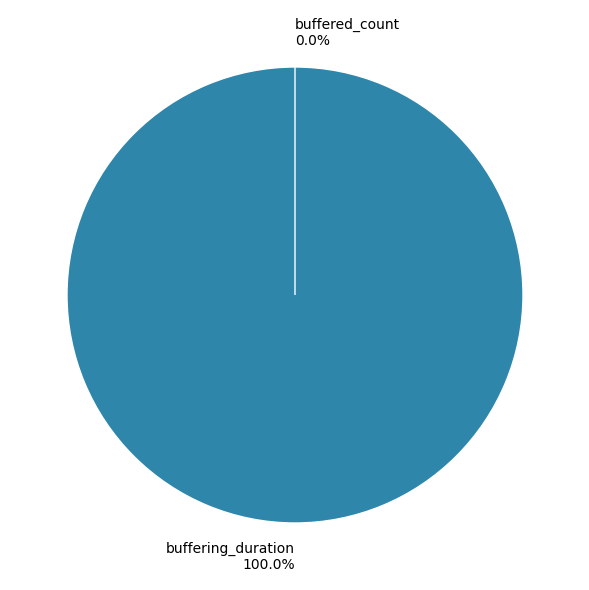

To the nearest percent, what portion does buffering_duration represent?

100%